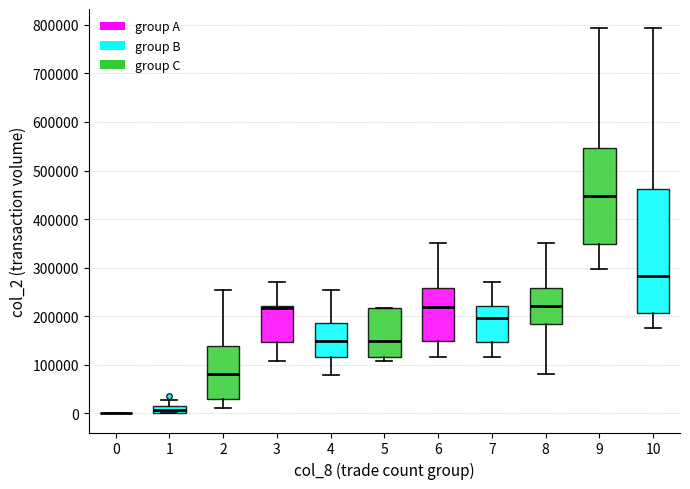

Where is the lower edge of the box at x = 1 on the y-axis? The values are not printed on the chart, so give them approximately, as read against the axis.

0